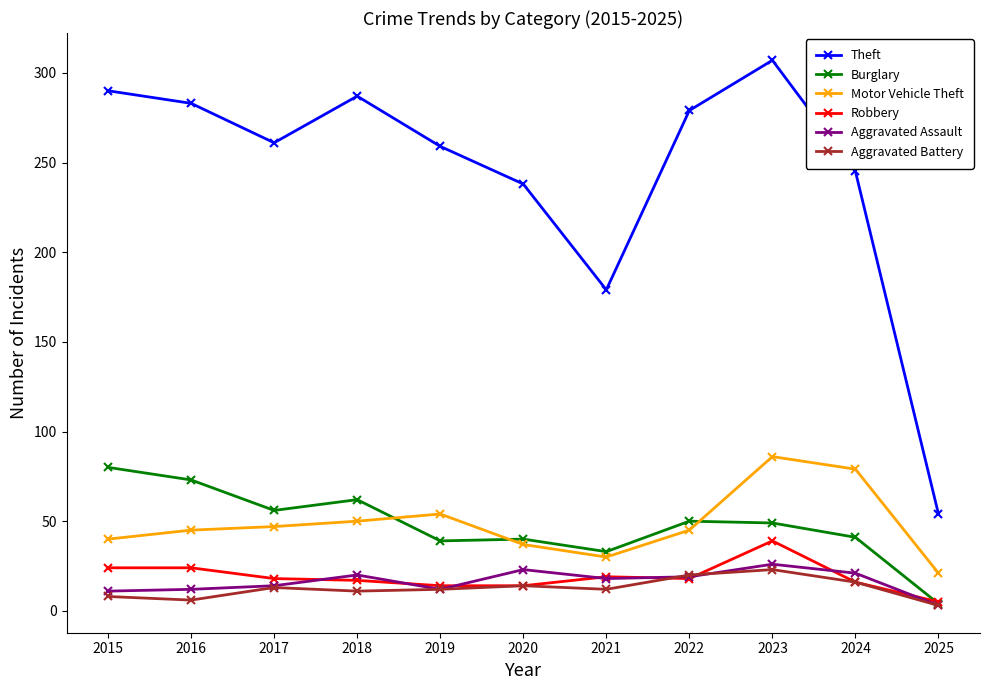

What value does the Theft series have at 2015?

290